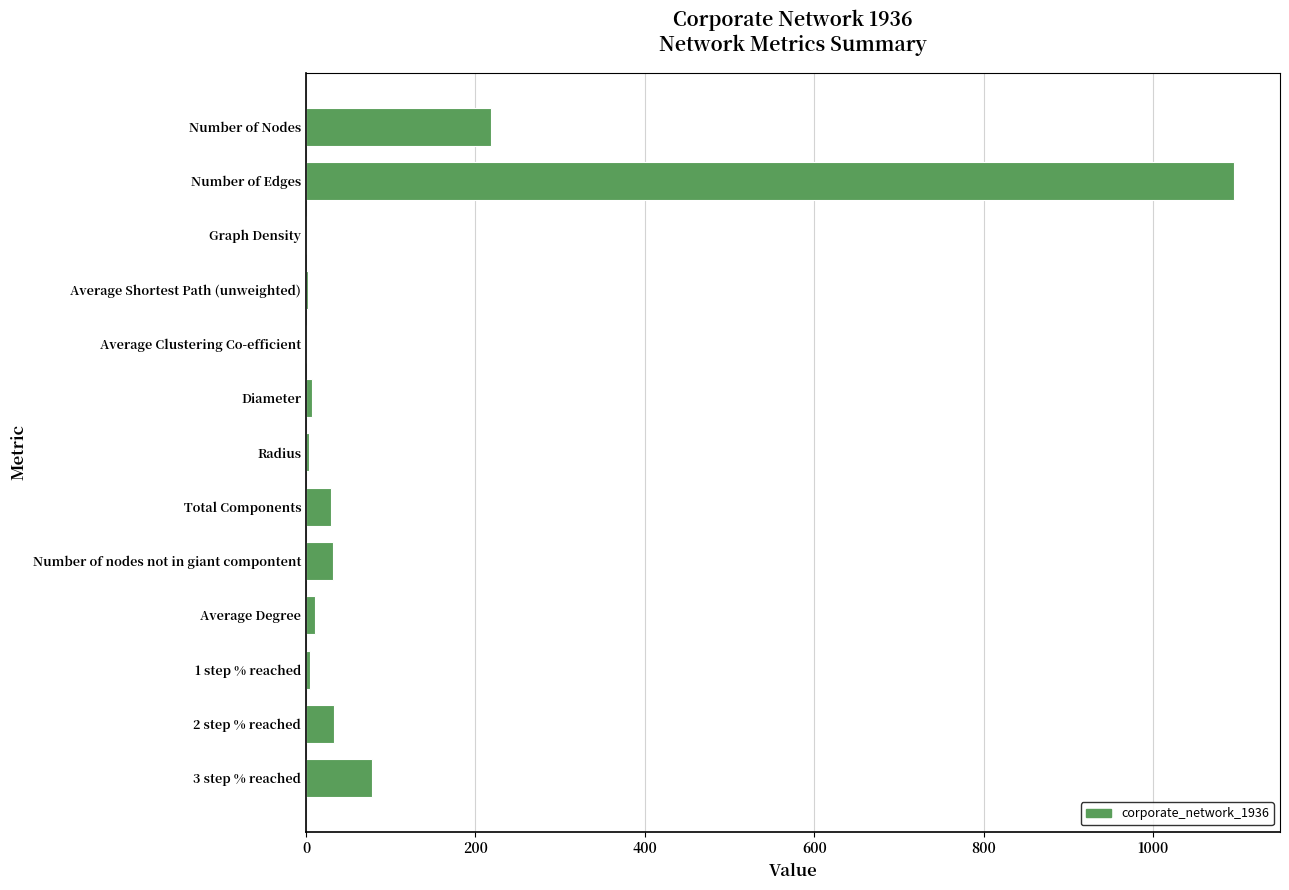

Between Number of Nodes and 2 step % reached, which is larger?

Number of Nodes